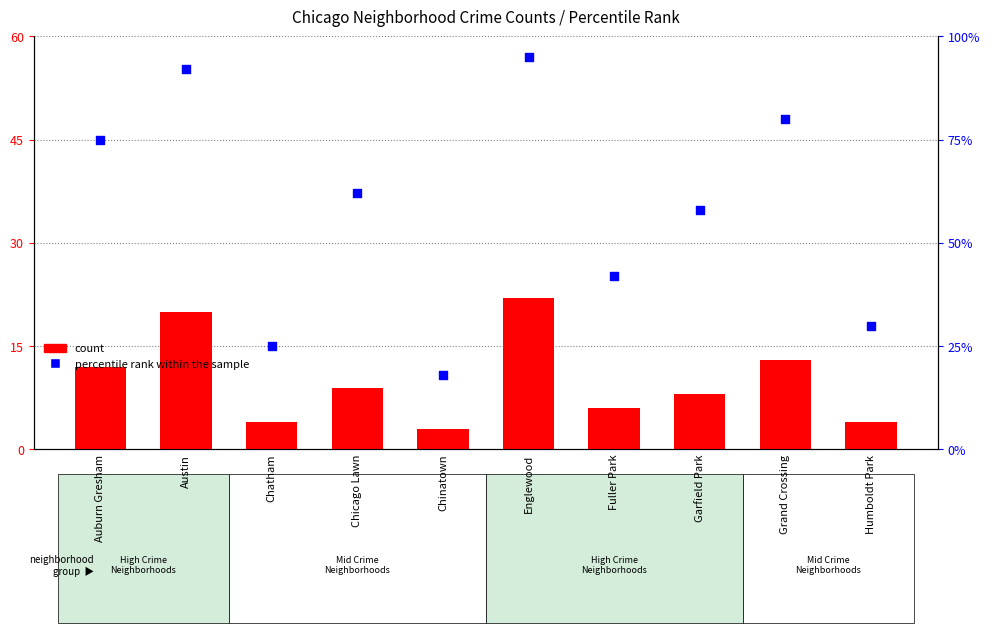

Which series has the largest total across all categories?

percentile rank within the sample